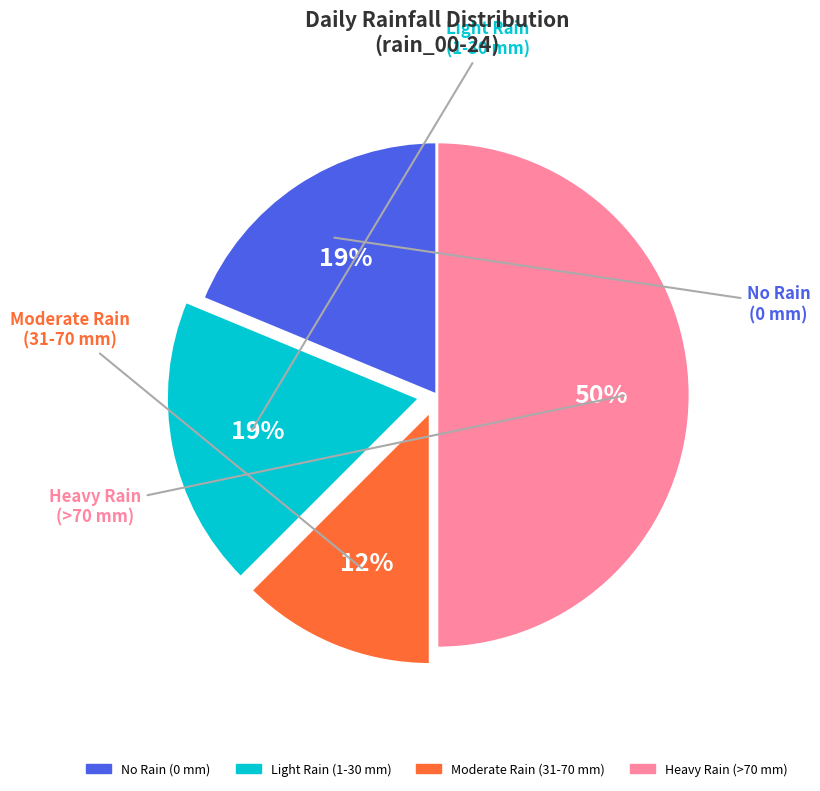

Count the number of slices in the pie.

4